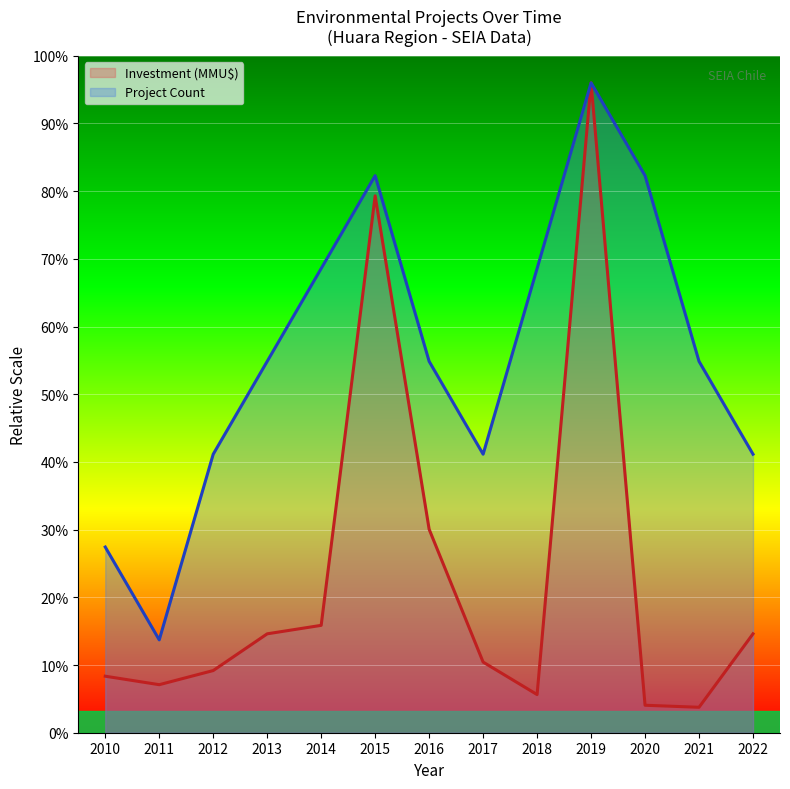

Between 2011 and 2015, which is larger?

2015